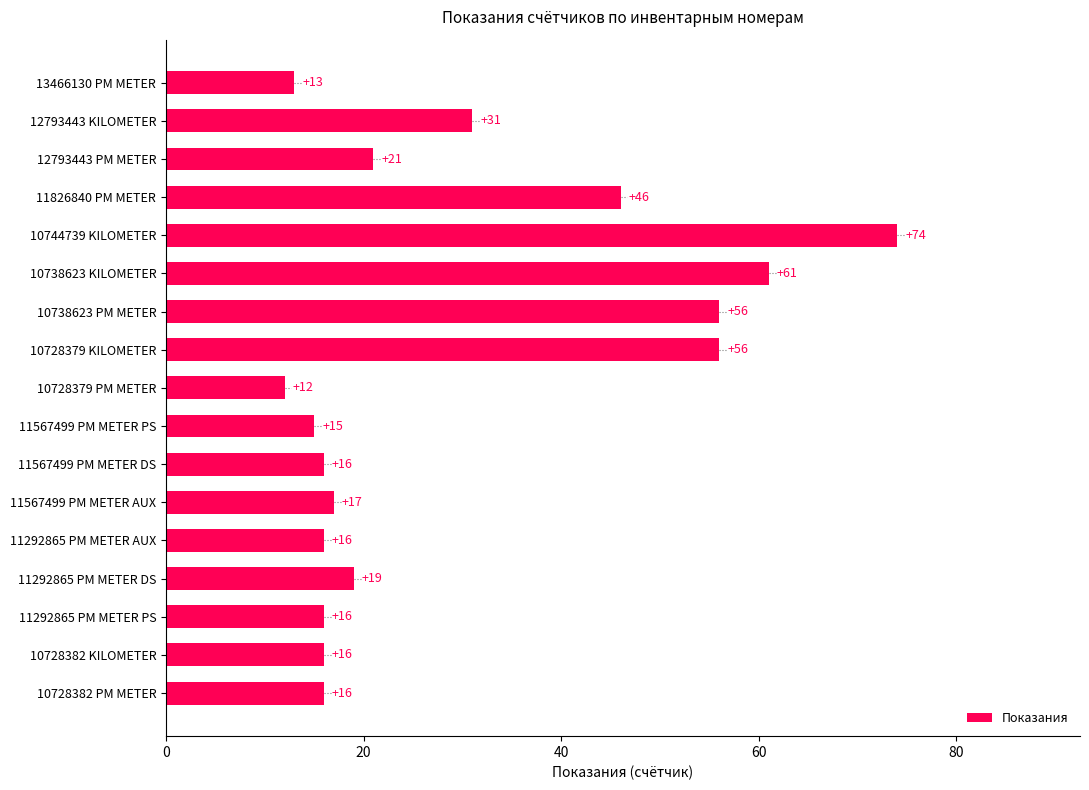

At which category does the chart reach its peak across all series?

10744739 KILOMETER